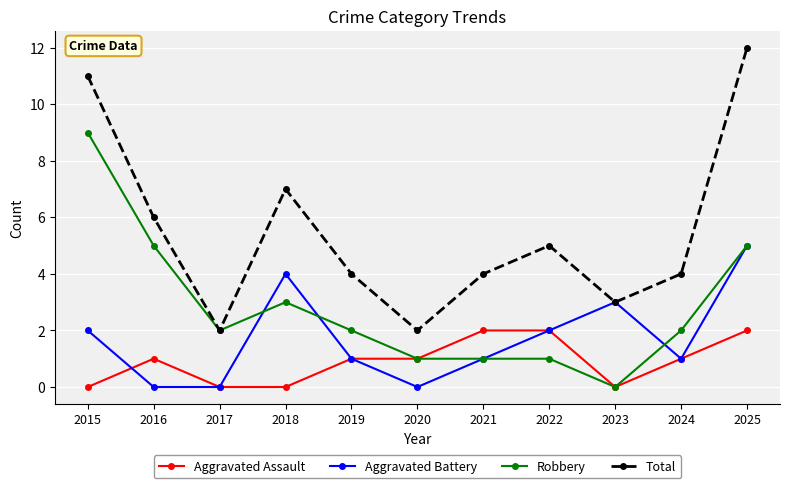

True or false: Total and Aggravated Assault cross at least once.

False